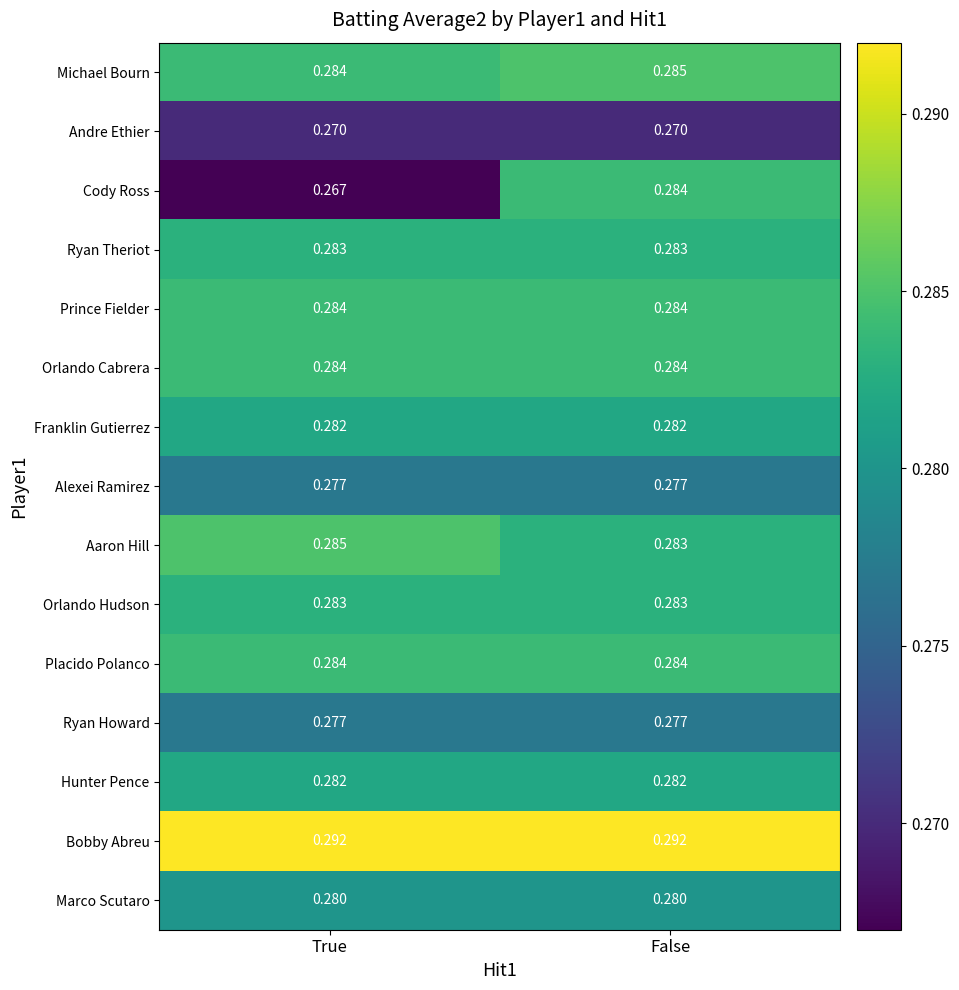

Is the value of Ryan Howard at False greater than the value of Andre Ethier at True?

Yes